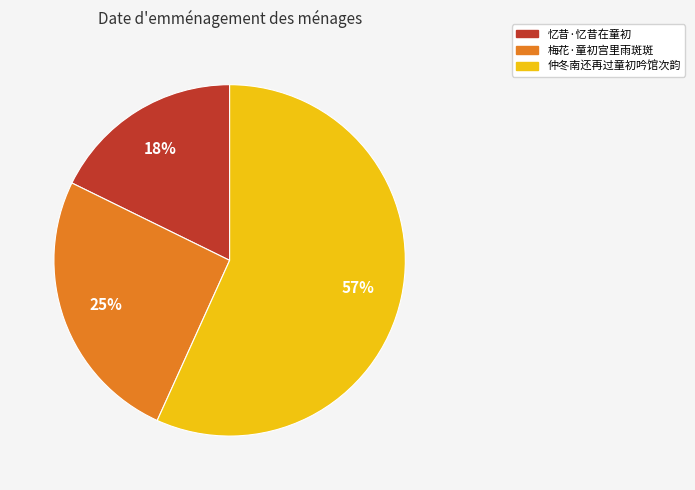

How many slices are in this pie chart?

3